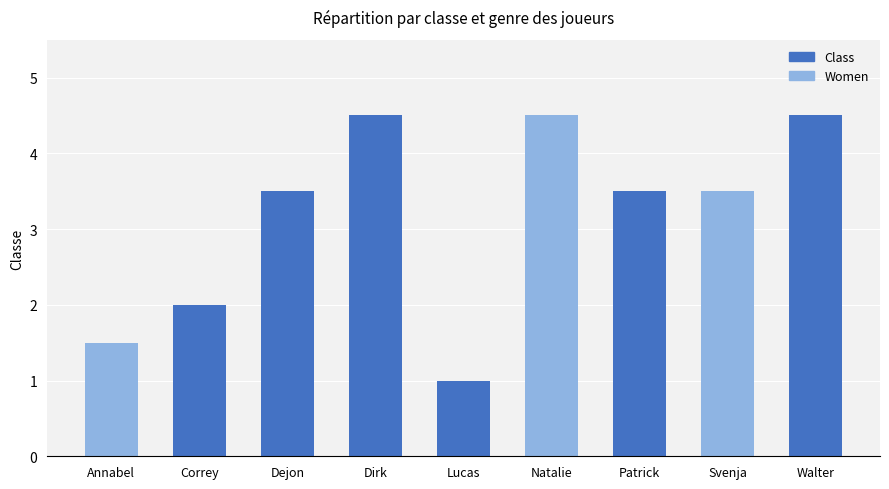

Where is the data nearest to the value 2?

Correy